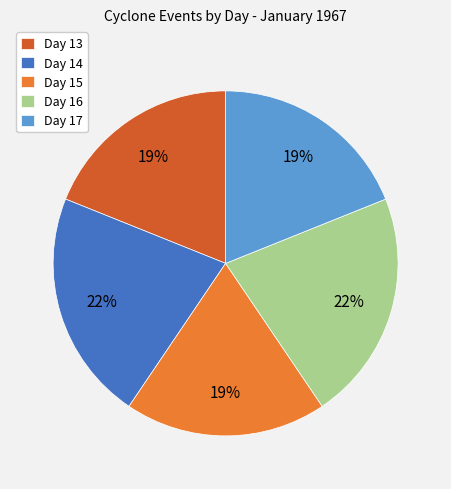

Is it true that Day 16 is 34% of the pie?

False